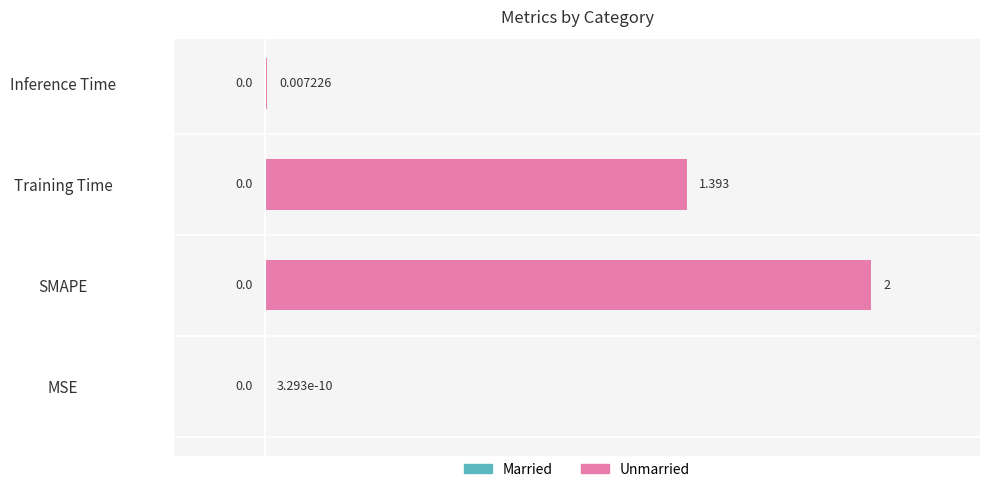

Which label corresponds to the largest value in the chart?

SMAPE